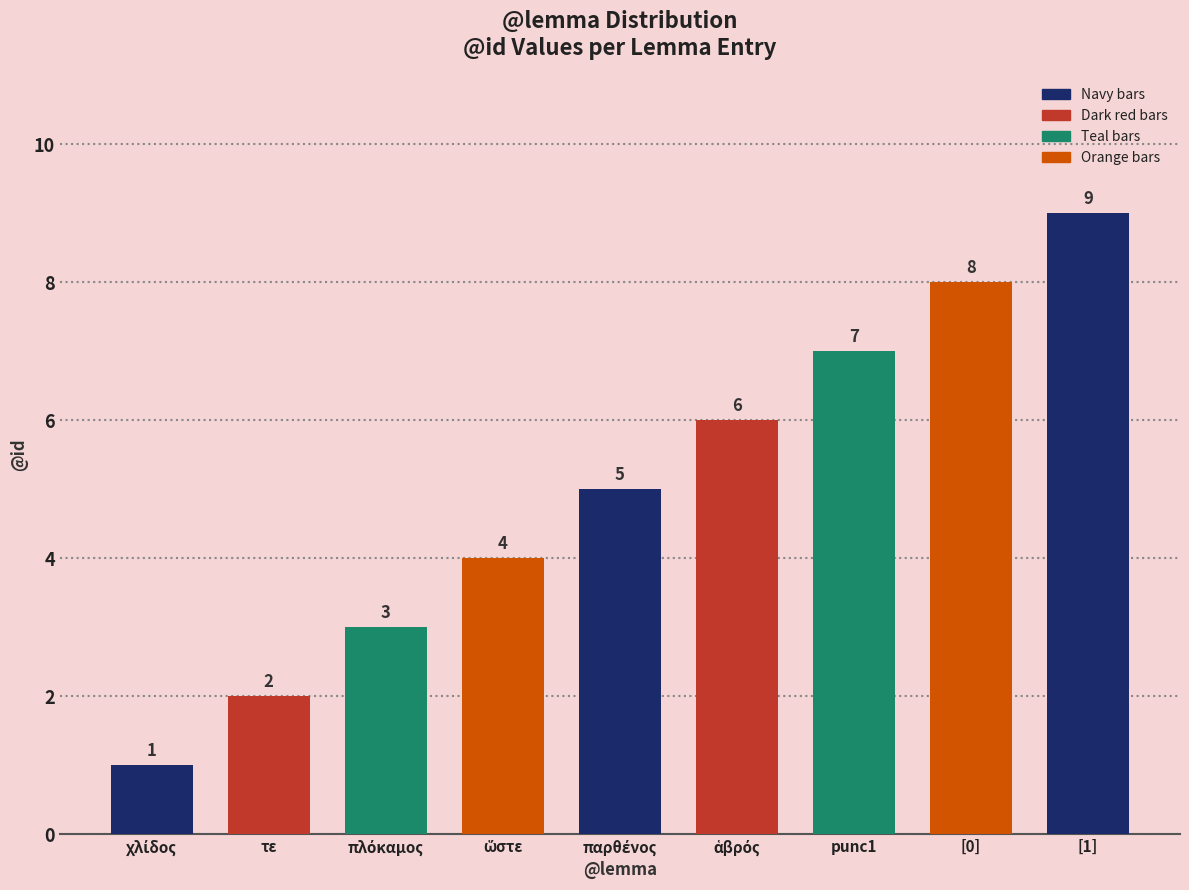

How many data points are less than 5?

4